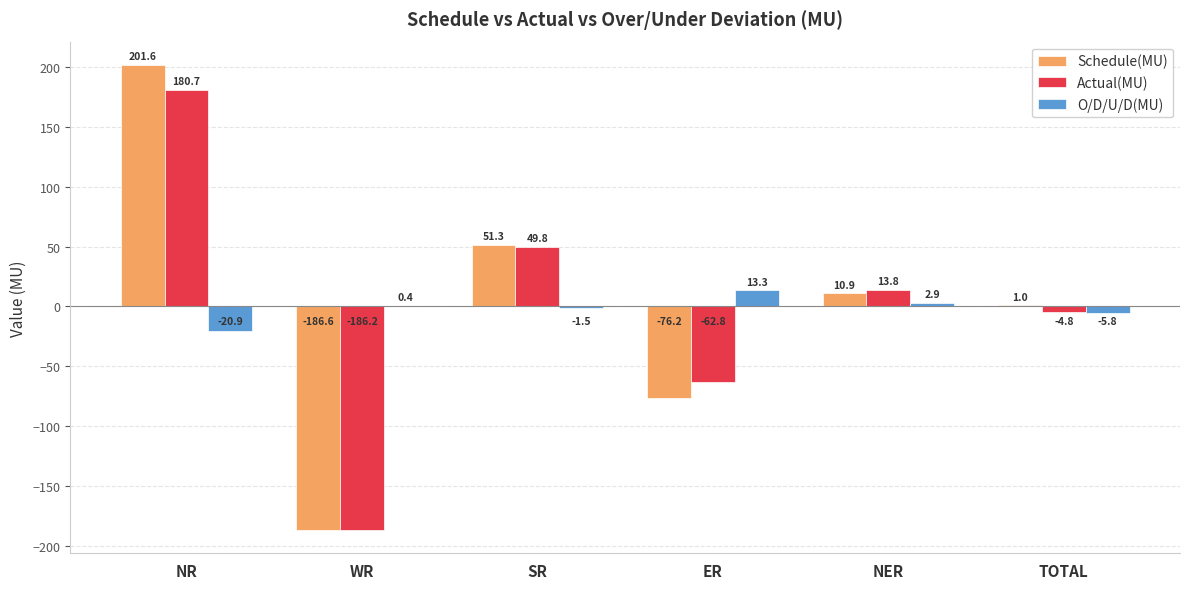

What is the greatest value displayed?

201.6